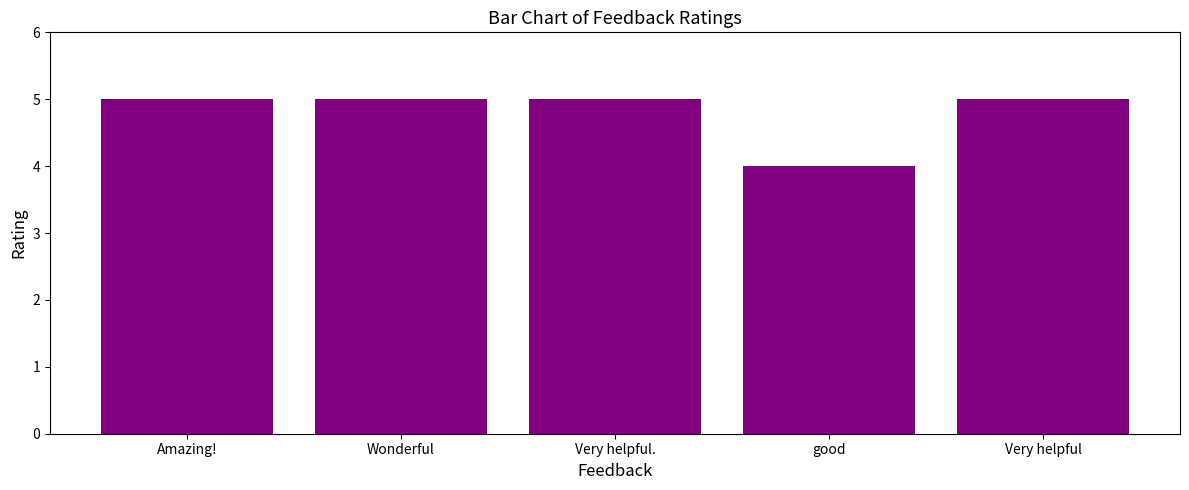

What is the ratio of the value at Wonderful to the value at Amazing!?

1.0